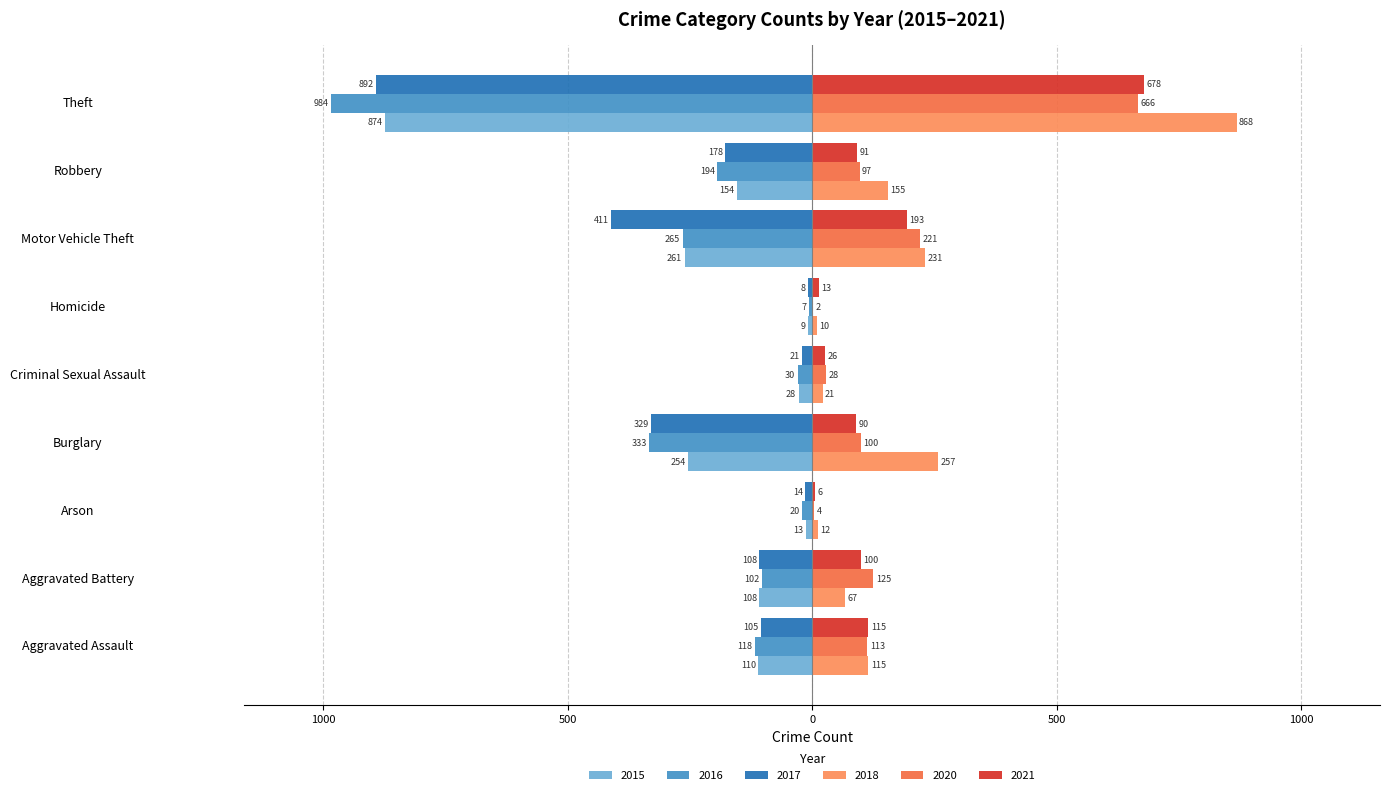

How many data points in 2021 are above 91?

4